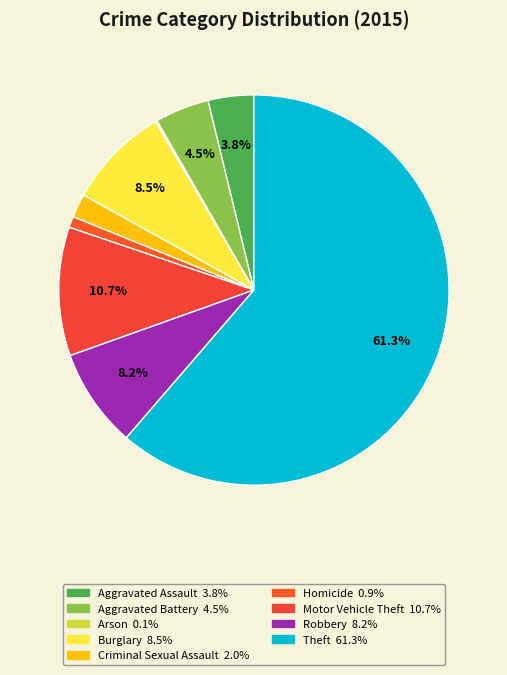

The Theft slice represents 56% of the pie. True or false?

False